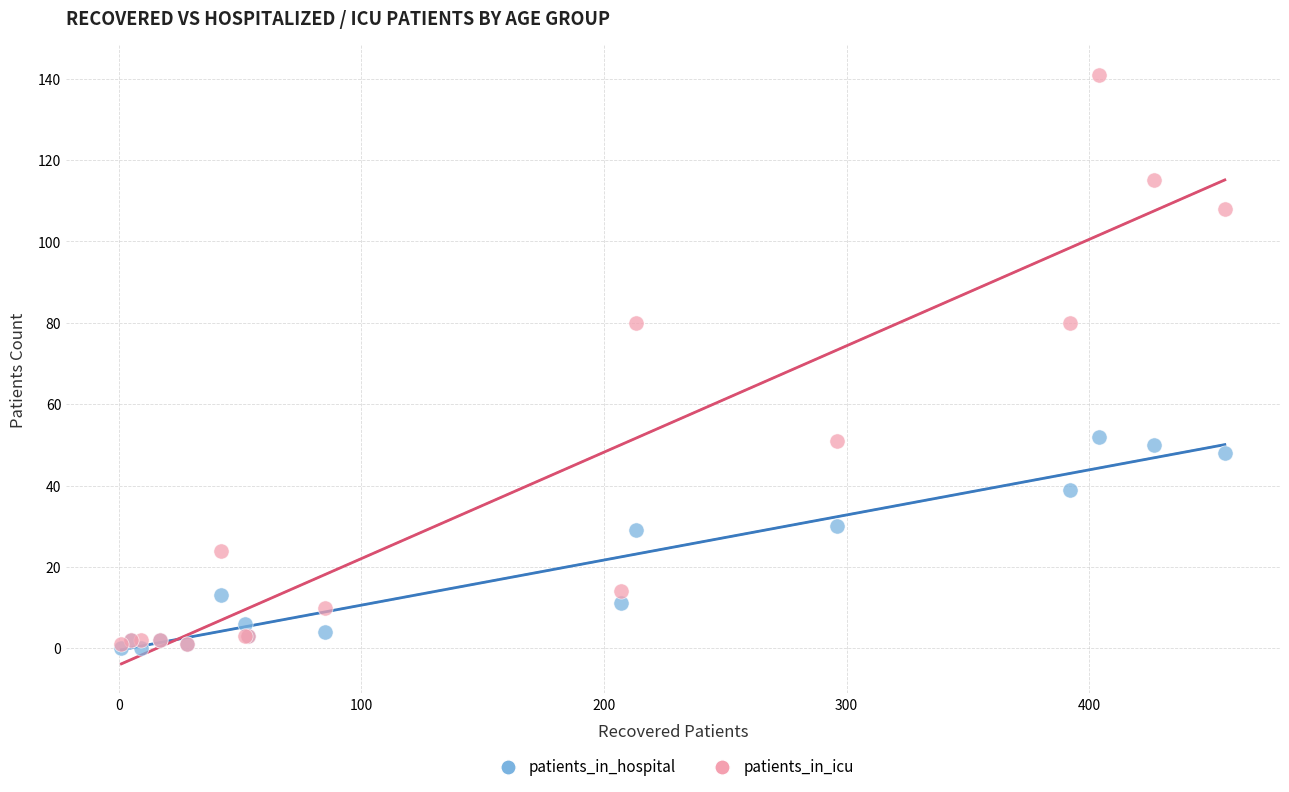

What are all the series names shown in the legend?

patients_in_hospital, patients_in_icu